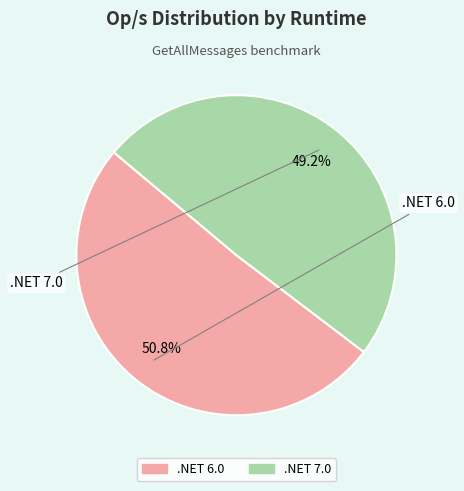

Which category has the smallest portion of the pie?

.NET 7.0